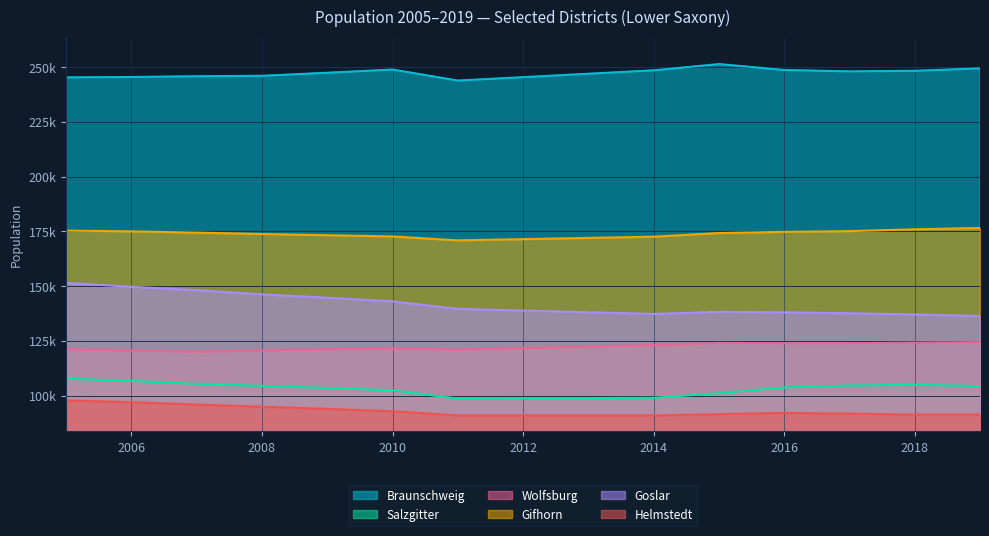

Is it true that Salzgitter equals 44865 at 2010?

False